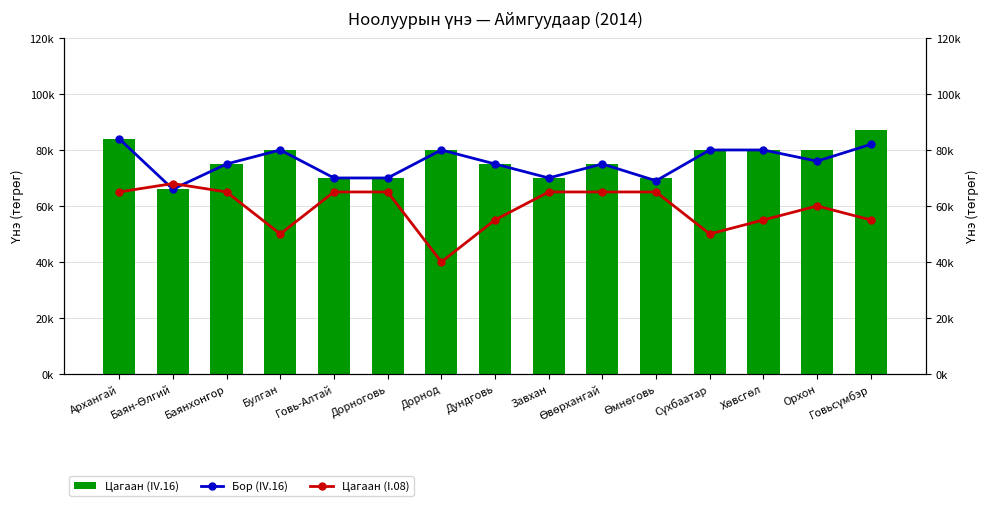

At how many categories does at least one series exceed 66415?

15